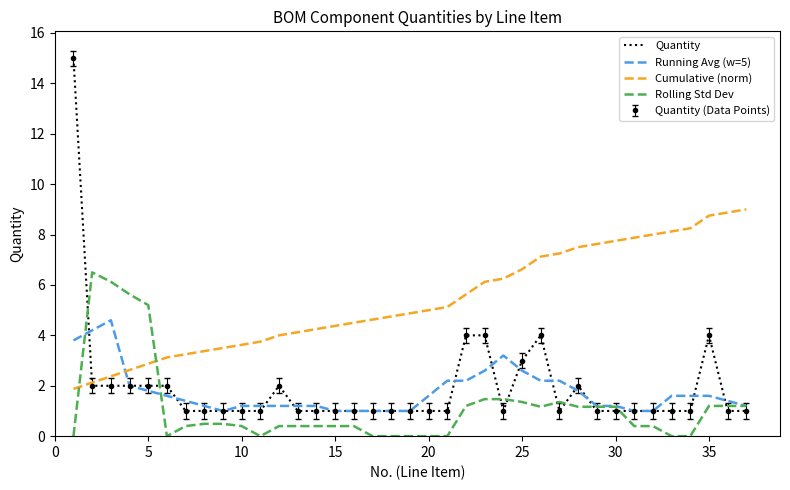

What are all the series names shown in the legend?

Quantity, Running Avg (w=5), Cumulative (norm), Rolling Std Dev